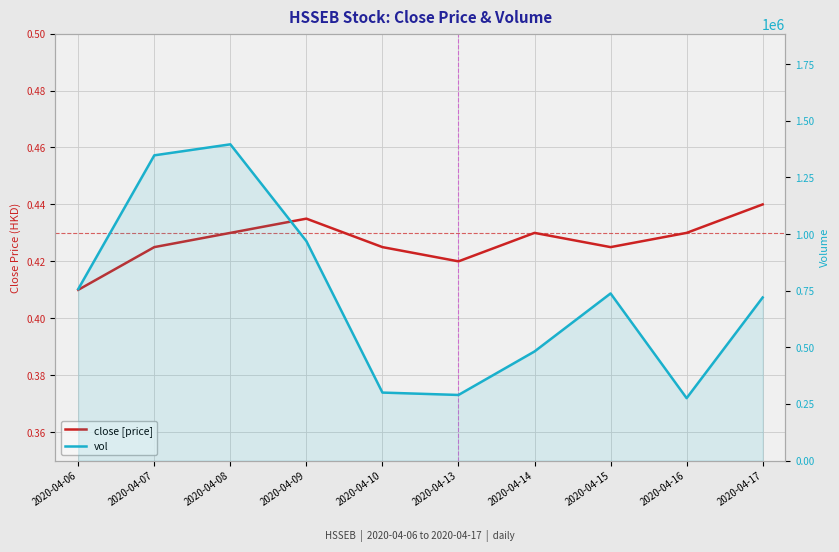

What is the value of the close [price] point at the 7th from the left?

0.4